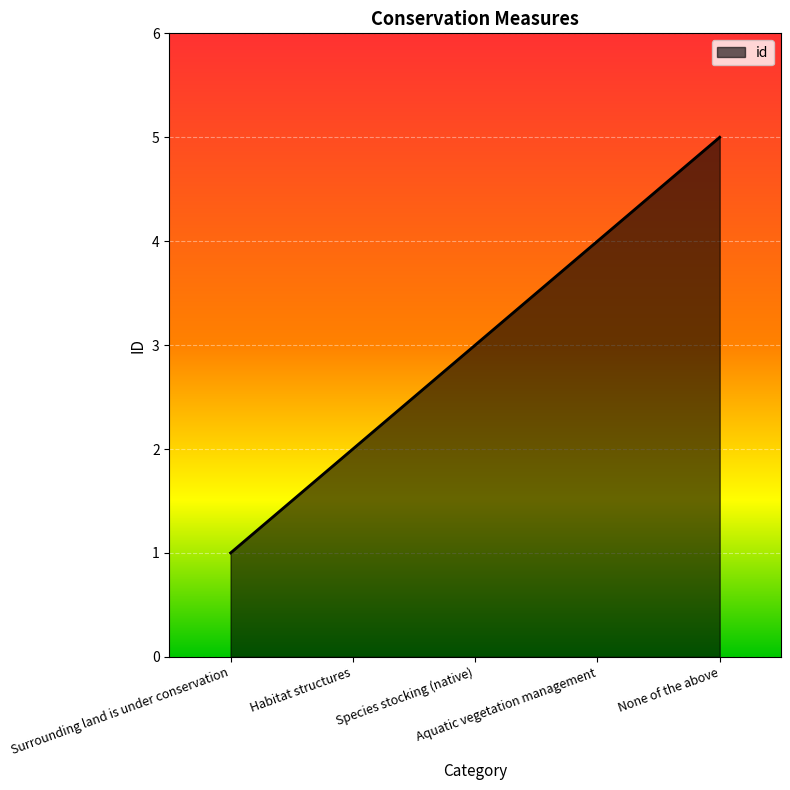

Is it true that the value at Aquatic vegetation management is 4?

True